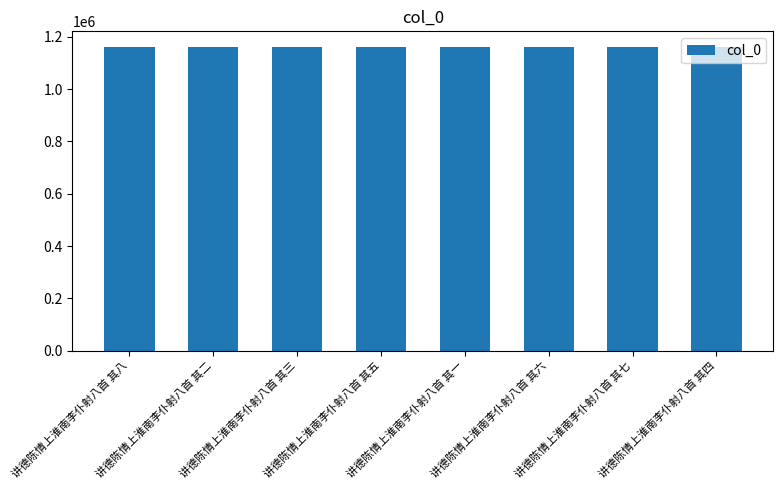

What value does the data have at 讲德陈情上淮南李仆射八首 其六?

1162811